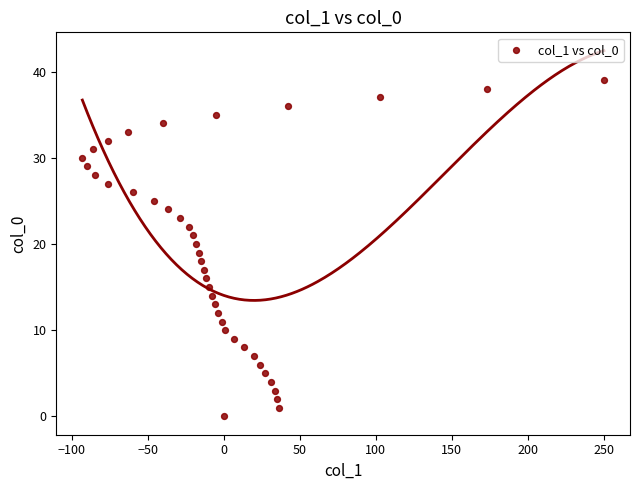

What is the range of Y values (max minus min)?

39